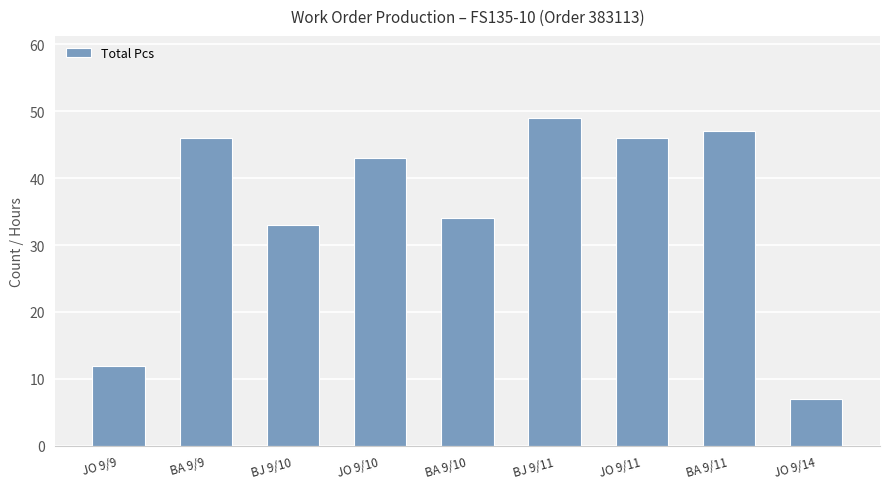

What is the minimum value shown in the chart?

7